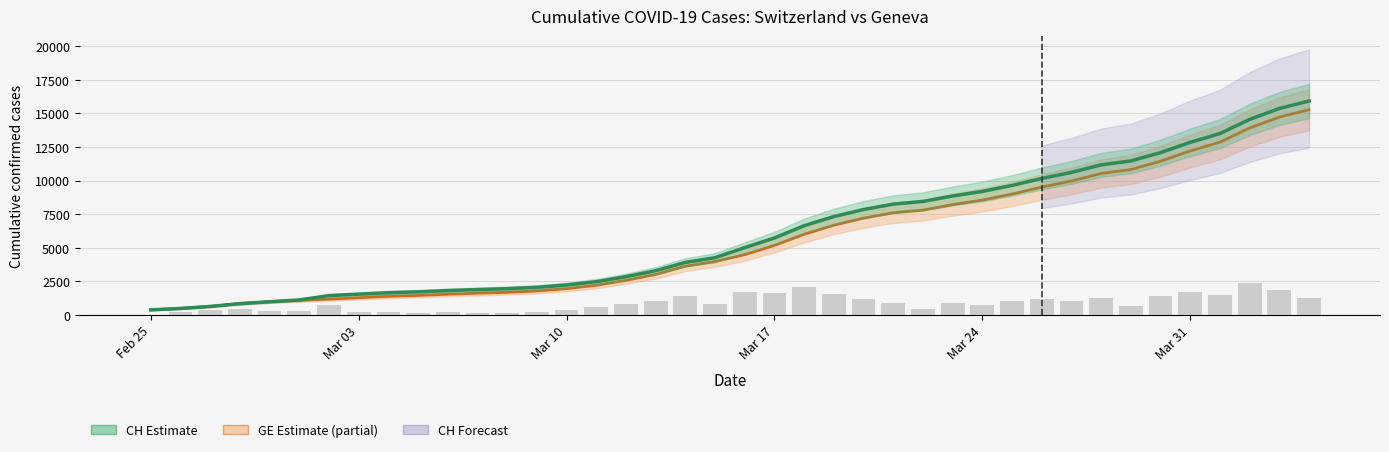

Does the chart contain any negative values?

No